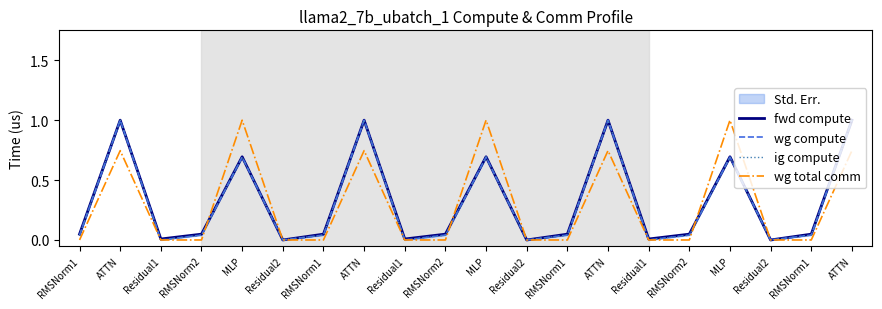

List the series in order of their peak value, highest first.

fwd compute, wg compute, ig compute, wg total comm